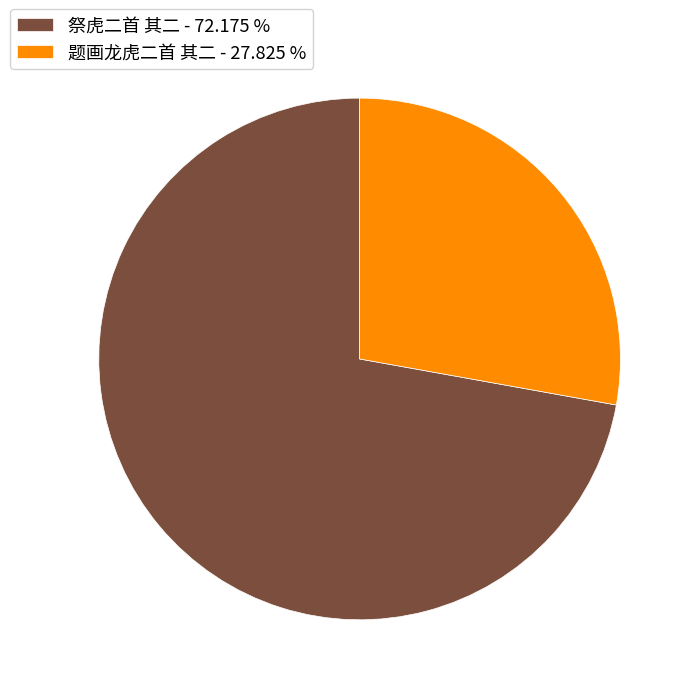

True or false: 题画龙虎二首 其二 accounts for 28% of the total.

True